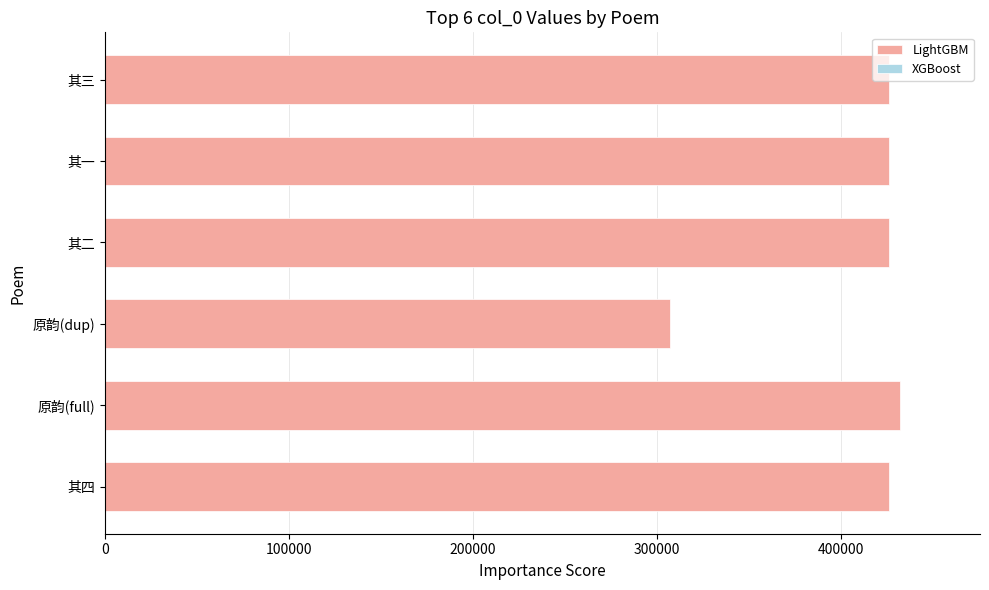

The chart shows a value of 469531 at 原韵(dup). True or false?

False